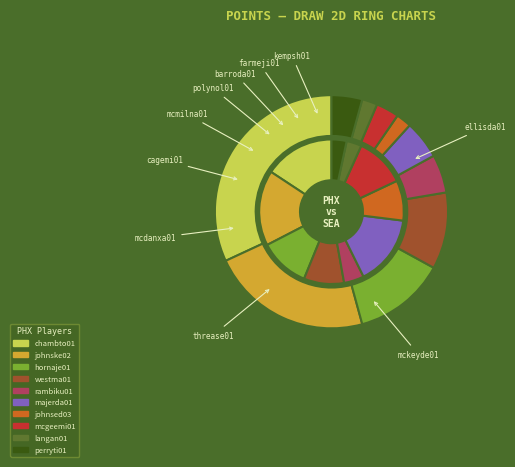

Do rambiku01 and westma01 together represent more than half of the pie?

No